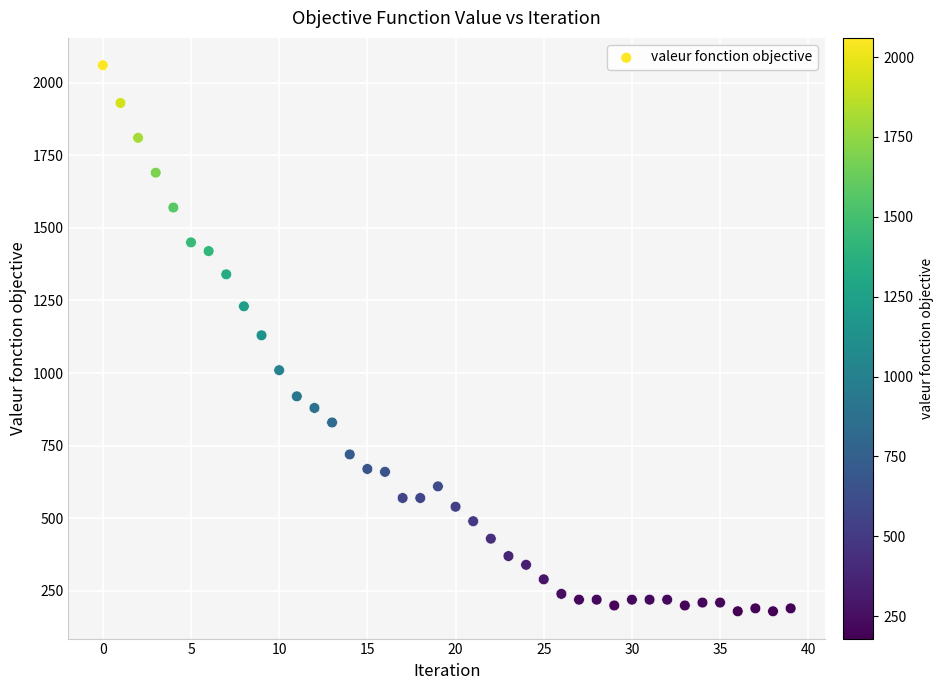

What is the range of Y values (max minus min)?

1880